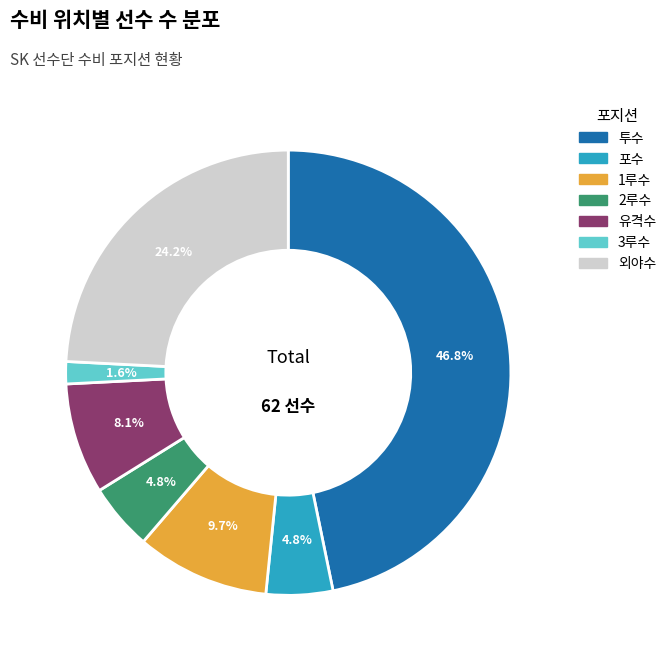

Count the number of slices in the pie.

7